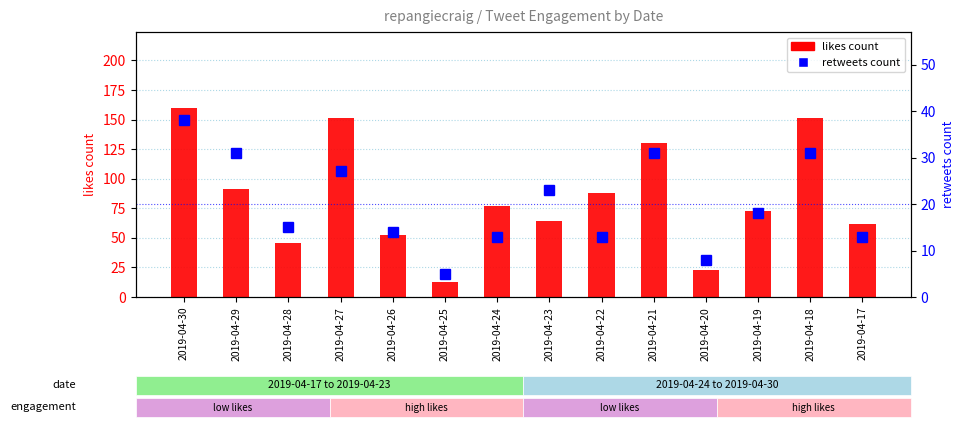

How many data points does each series have?

14